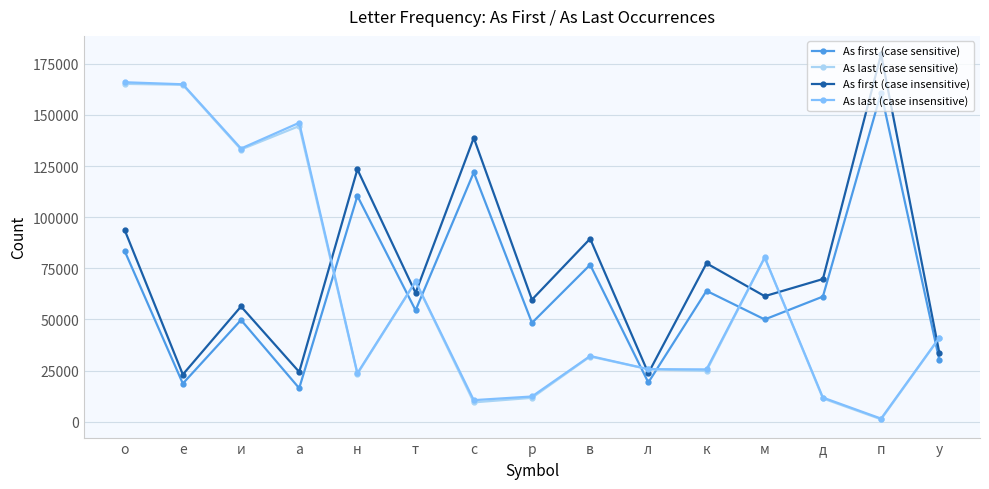

Does the chart display data point markers on the line(s)?

Yes